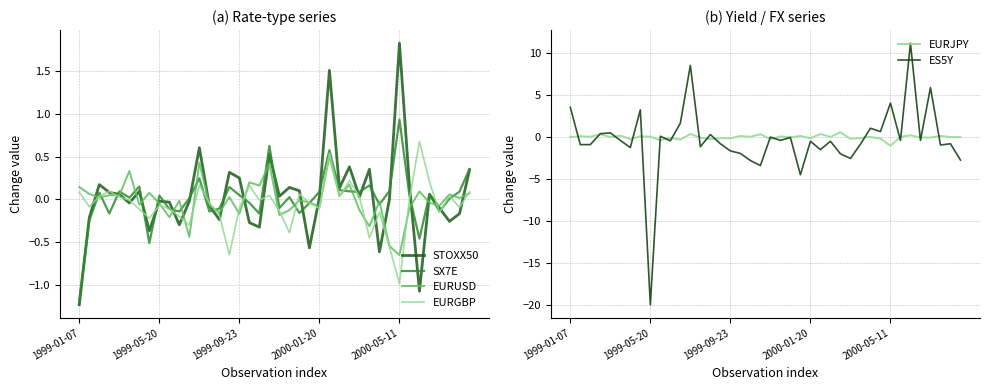

After their last crossing, which series has the higher values: ES5Y or EURUSD?

EURUSD